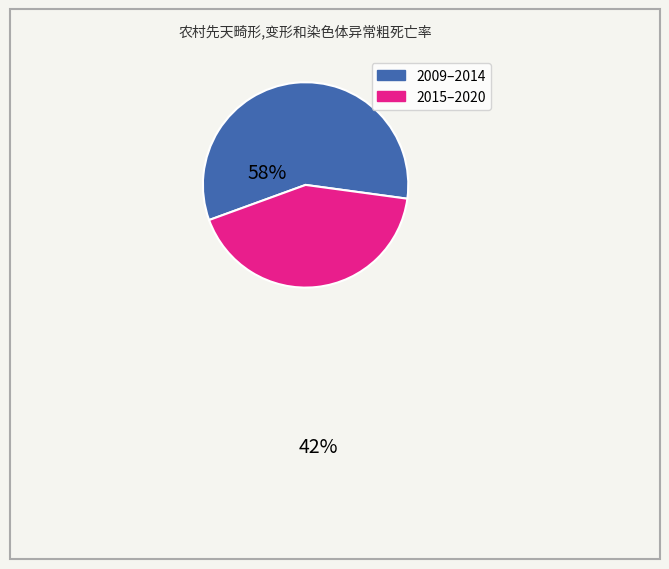

Does any single category account for the majority?

Yes